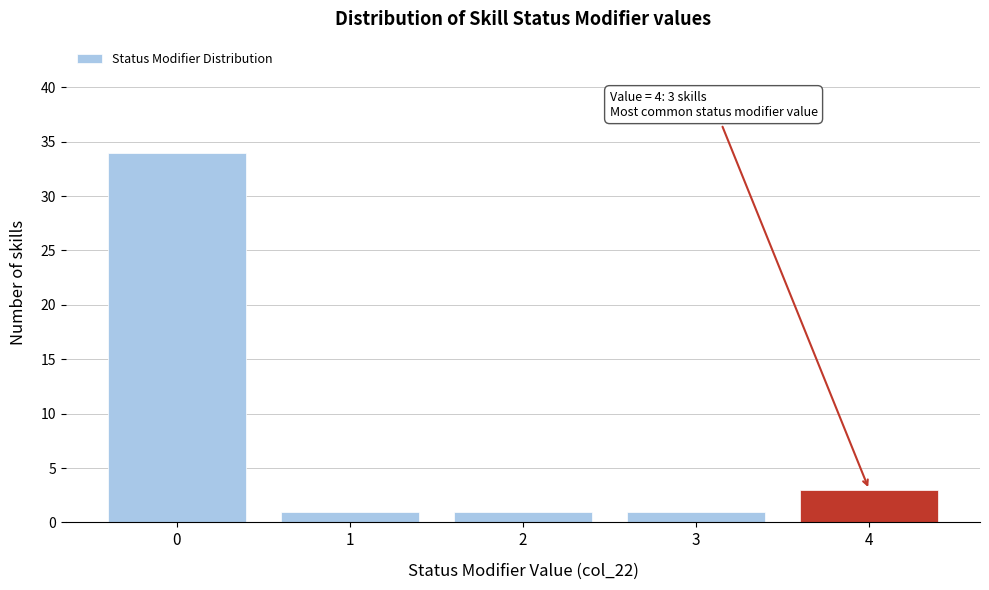

Reading left to right, extract all data points from this chart.

34	1	1	1	3